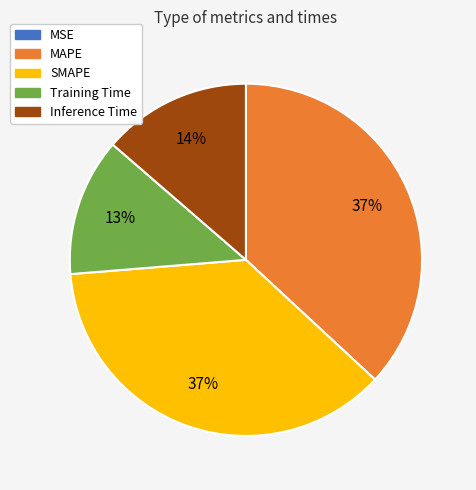

Between Training Time and SMAPE, which is larger?

SMAPE